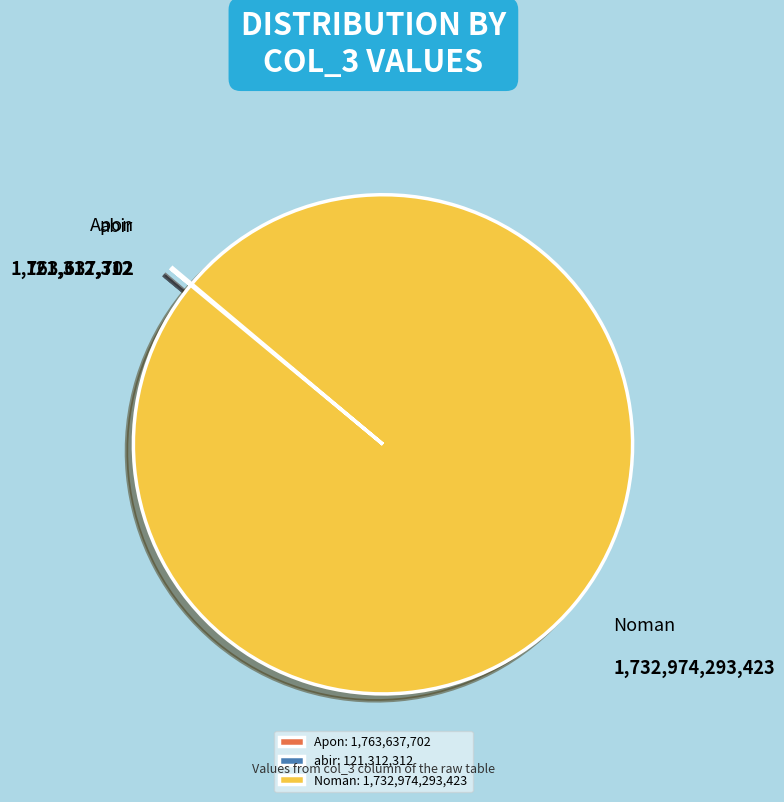

True or false: Noman: 1,732,974,293,423 accounts for 100% of the total.

True